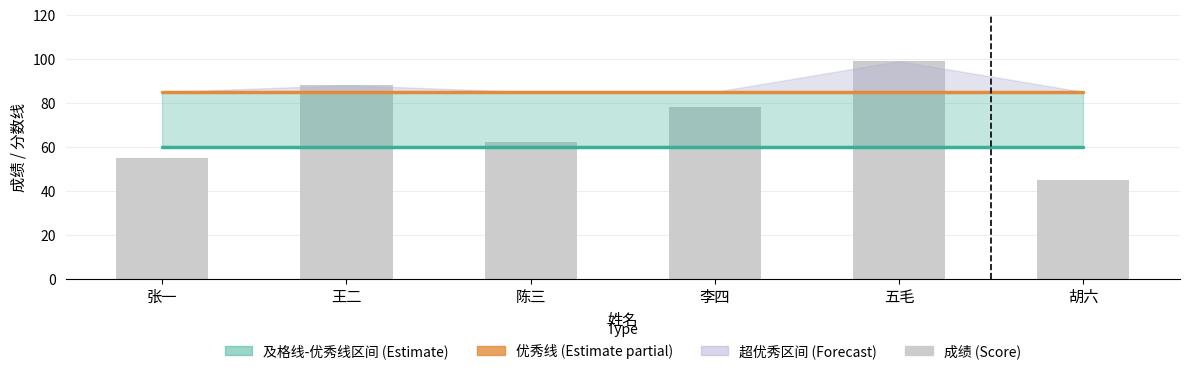

What is the spread (max minus min) of values at 李四?

25